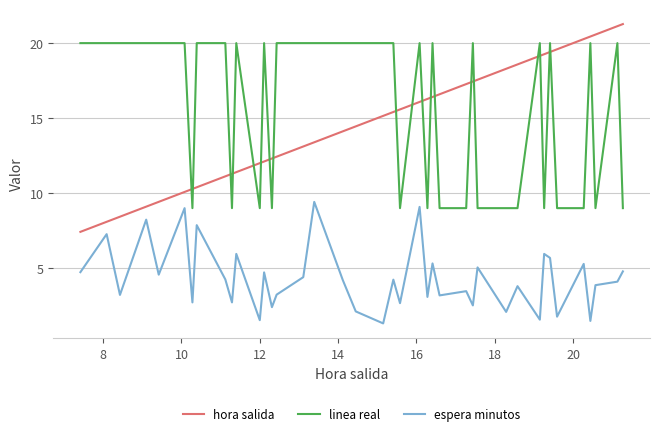

What are all the series names shown in the legend?

hora salida, linea real, espera minutos